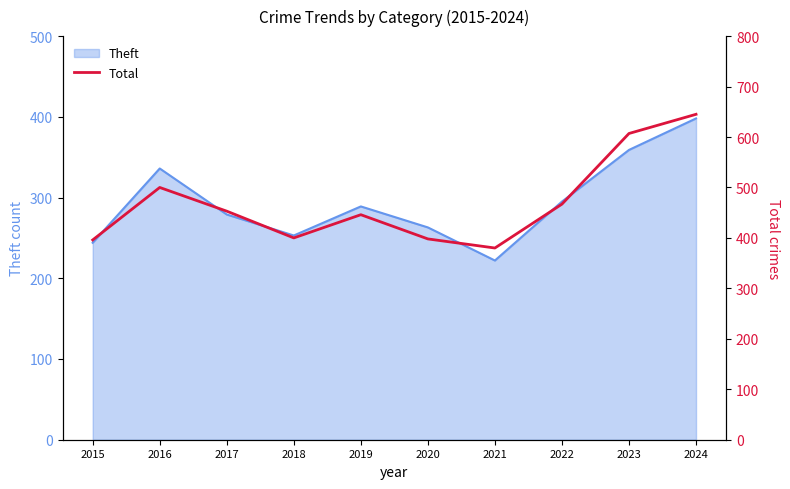

What is the greatest value displayed?

645